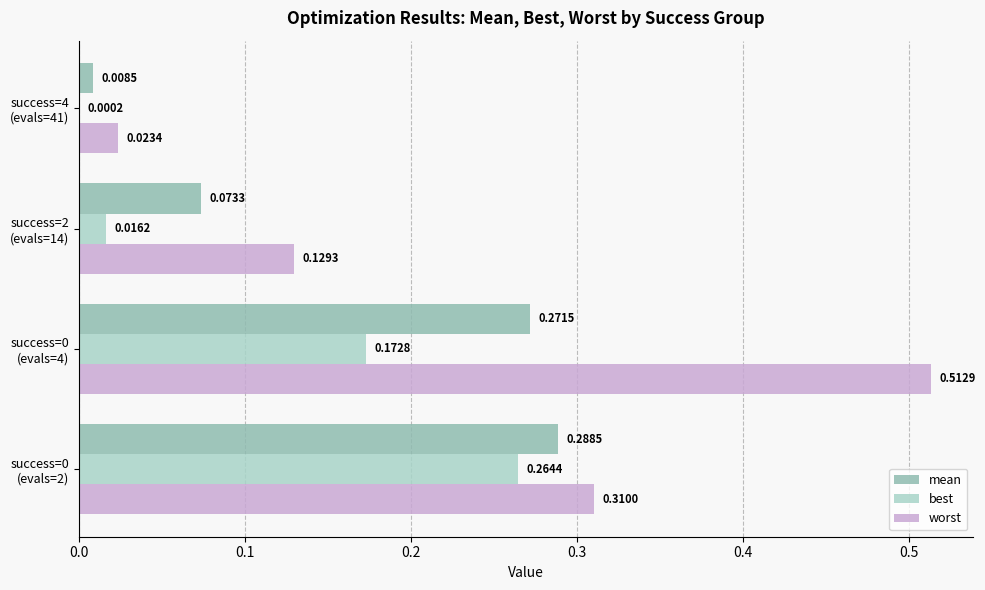

Which series has the largest total across all categories?

worst